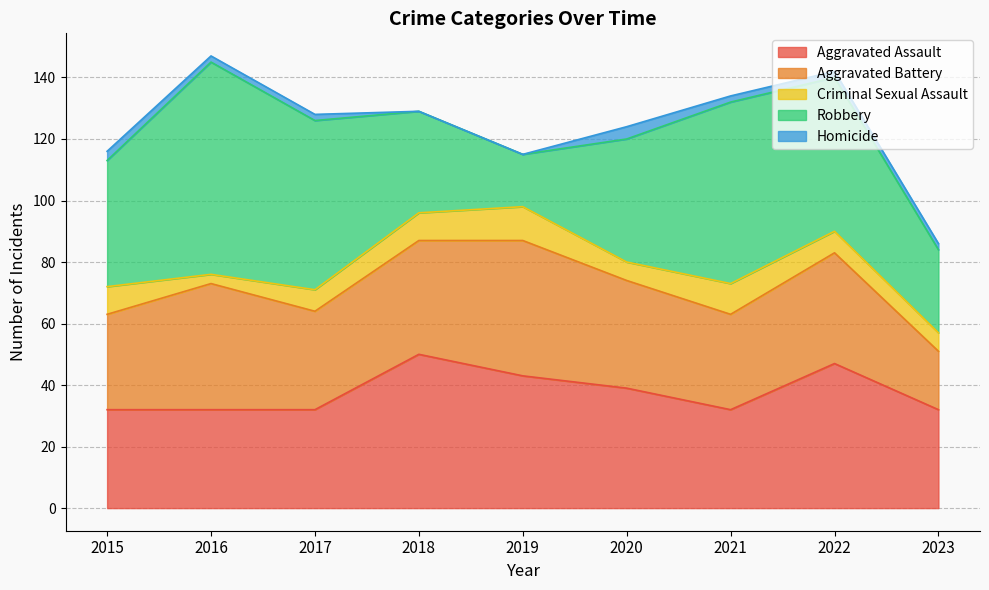

Which series has the largest range (max minus min)?

Robbery